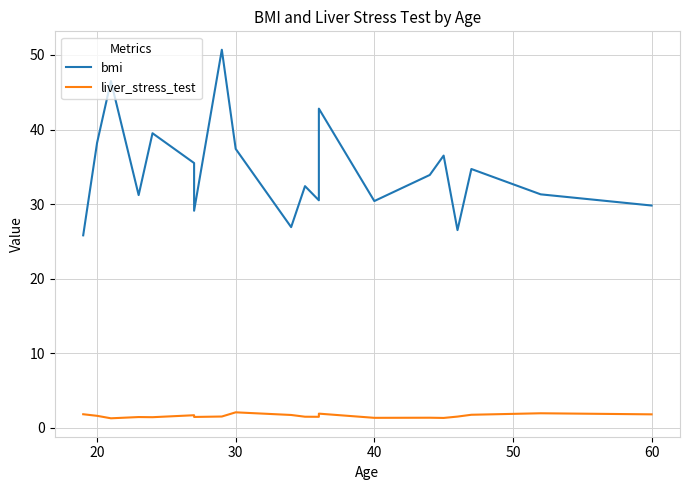

Does the chart display data point markers on the line(s)?

No